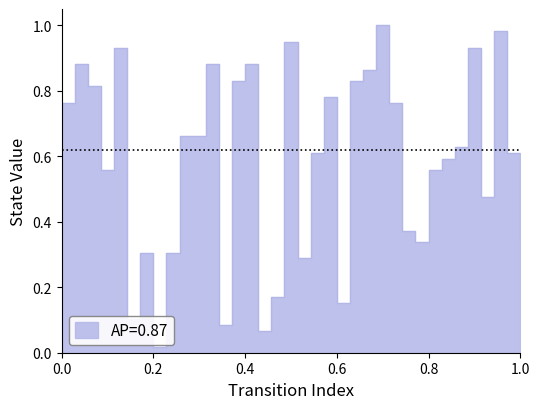

What is the average value?

0.6